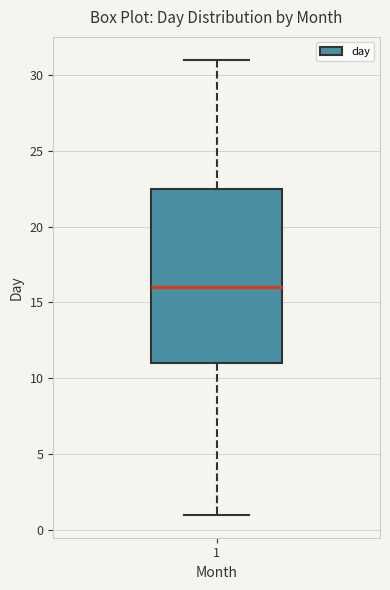

Where is the upper edge of the box at x = 1 on the y-axis? The values are not printed on the chart, so give them approximately, as read against the axis.

22.5